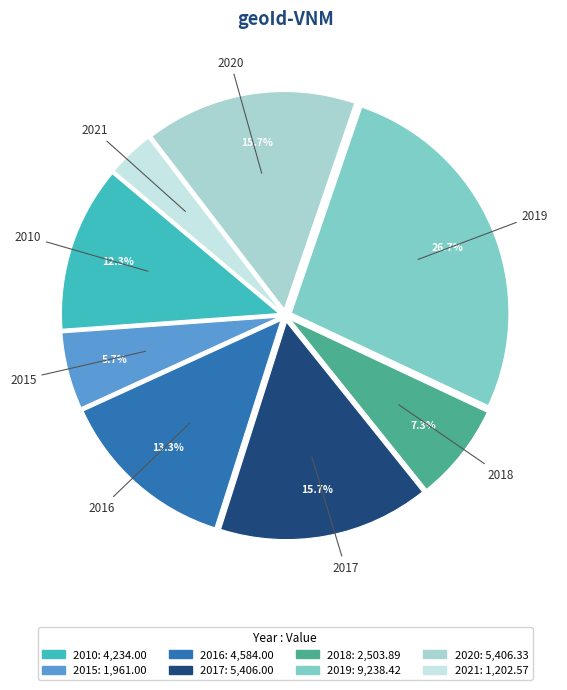

Between 2018 and 2016, which is larger?

2016